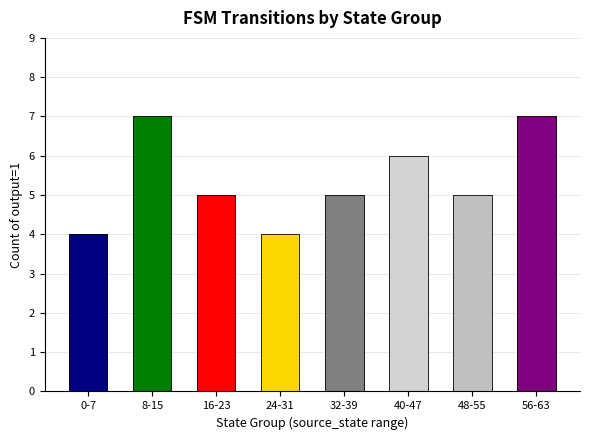

What is the maximum value shown in the chart?

7